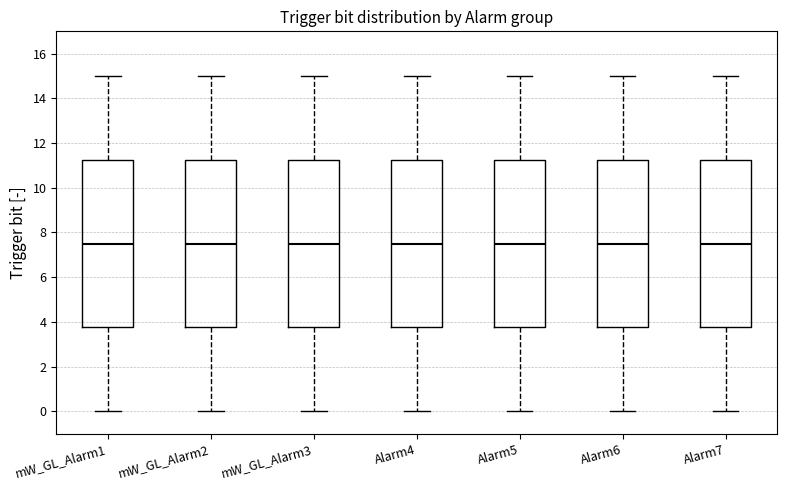

Where is the upper edge of the box for Alarm4 on the y-axis? The values are not printed on the chart, so give them approximately, as read against the axis.

11.2